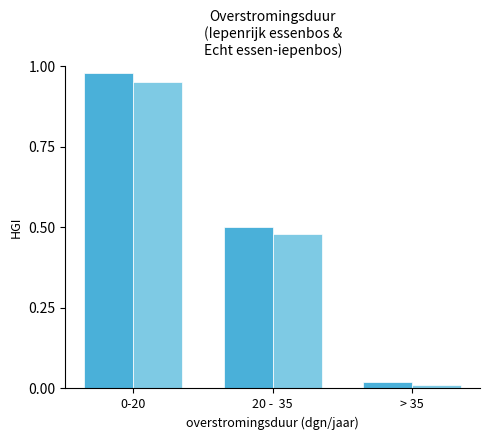

What is the total value across all series at 0-20?

1.9